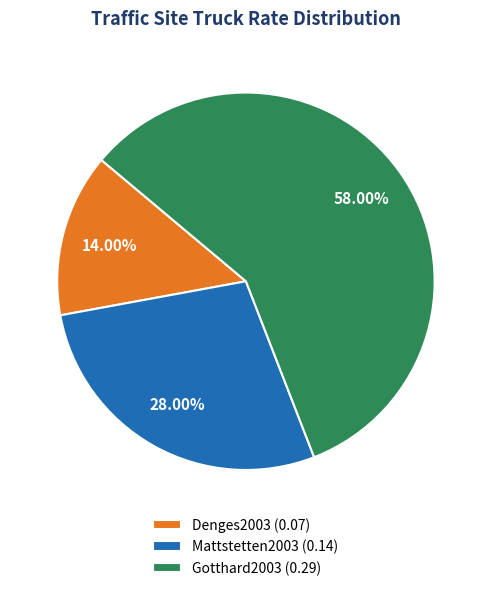

What percentage is the Gotthard2003 slice, to the nearest percent?

58%